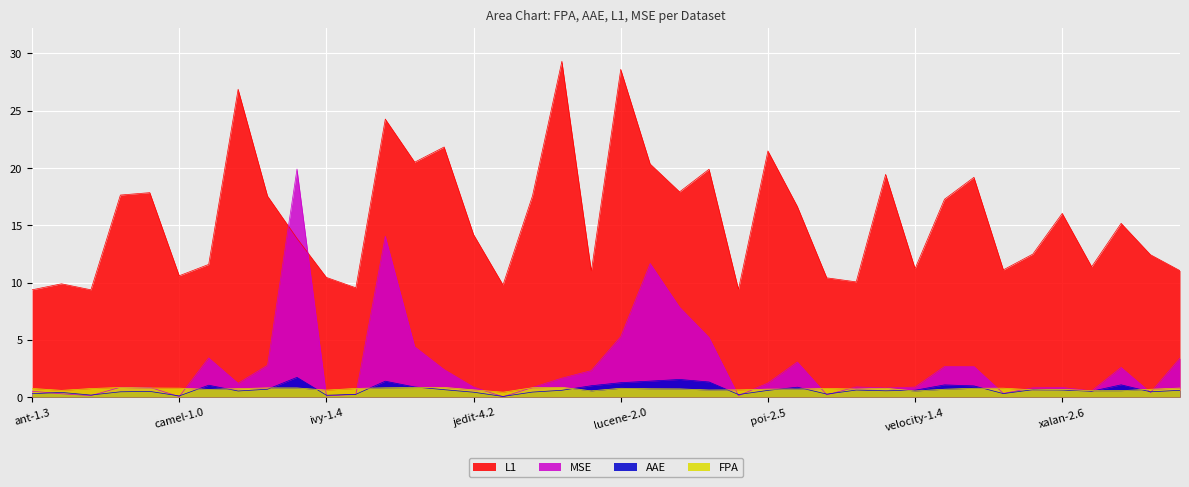

What is the label of the 27th point from the right?

jedit-4.0